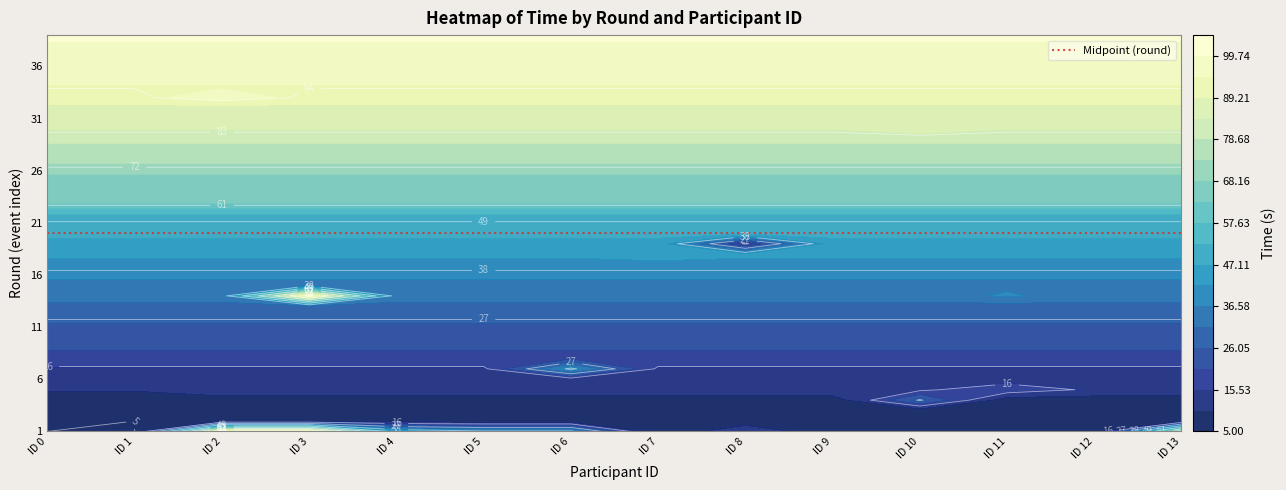

The value of 11 at 38 is 105. True or false?

True